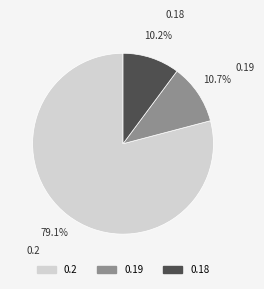

Does 0.18 account for over 50% of the chart?

No